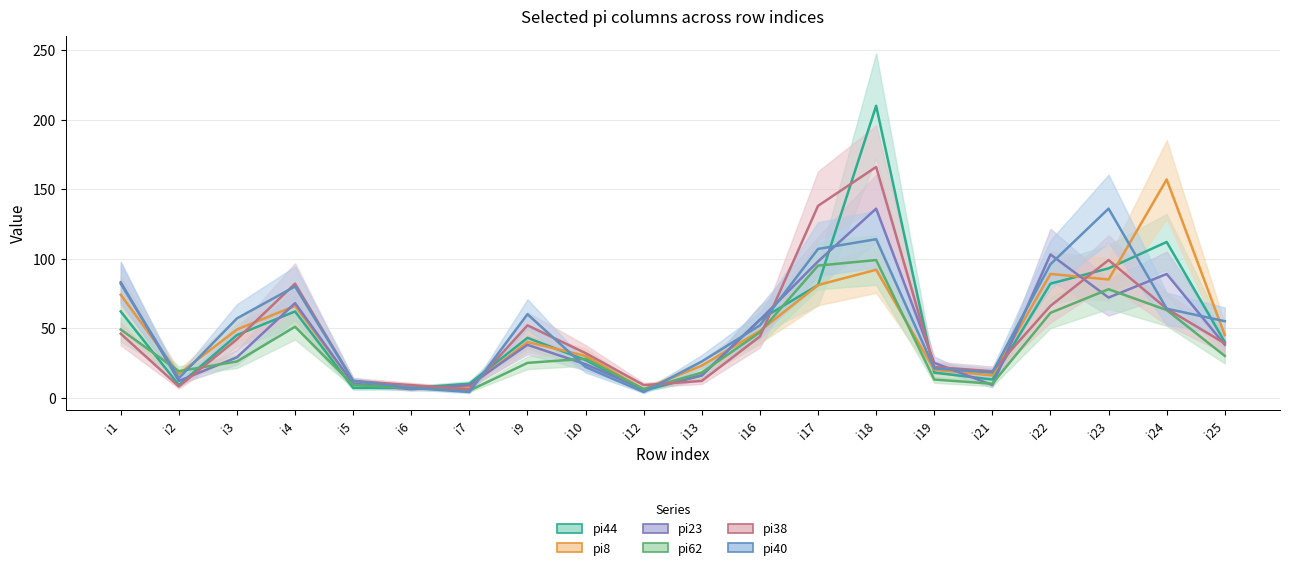

True or false: pi40 has more than 2 interior local peaks.

True